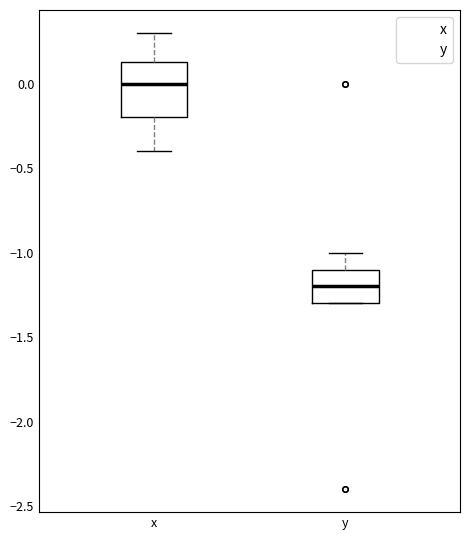

Which box has the lowest median line?

y